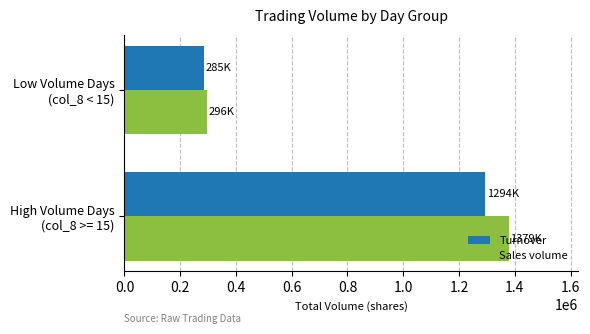

Rank the series by their maximum value, from lowest to highest.

Turnover, Sales volume